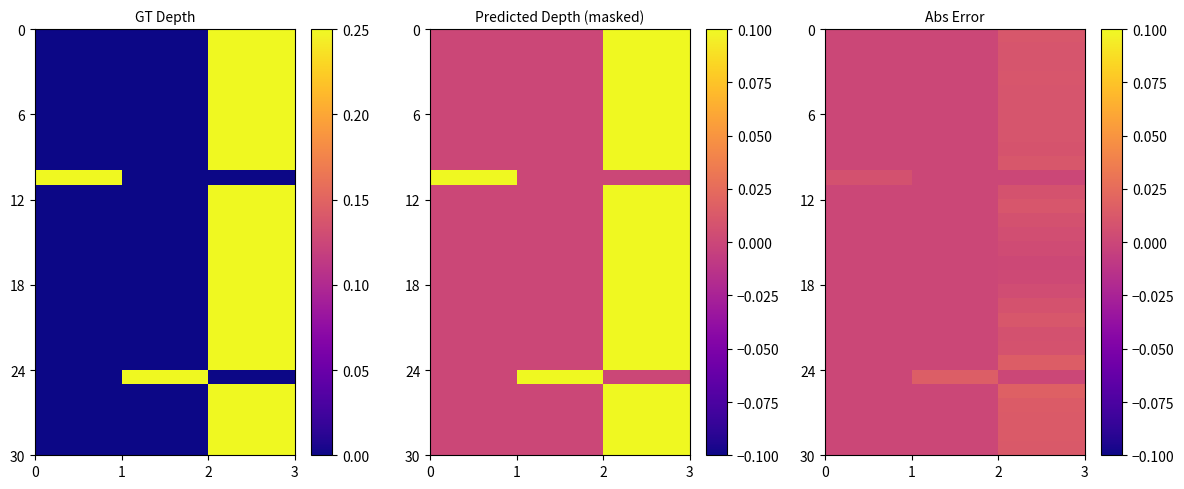

Count the number of categories in the chart.

3